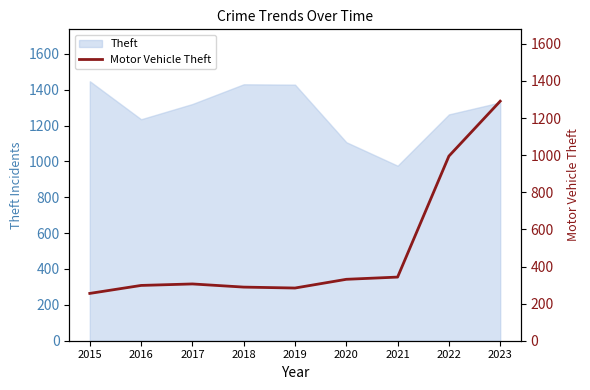

Does the chart have visible grid lines?

No